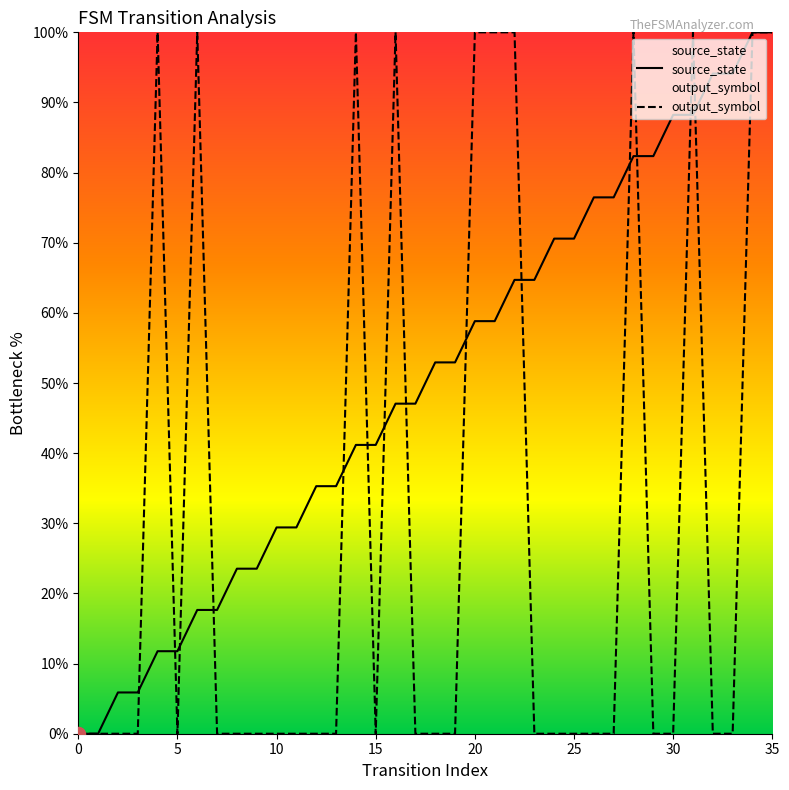

Which series has the widest spread of values?

source_state